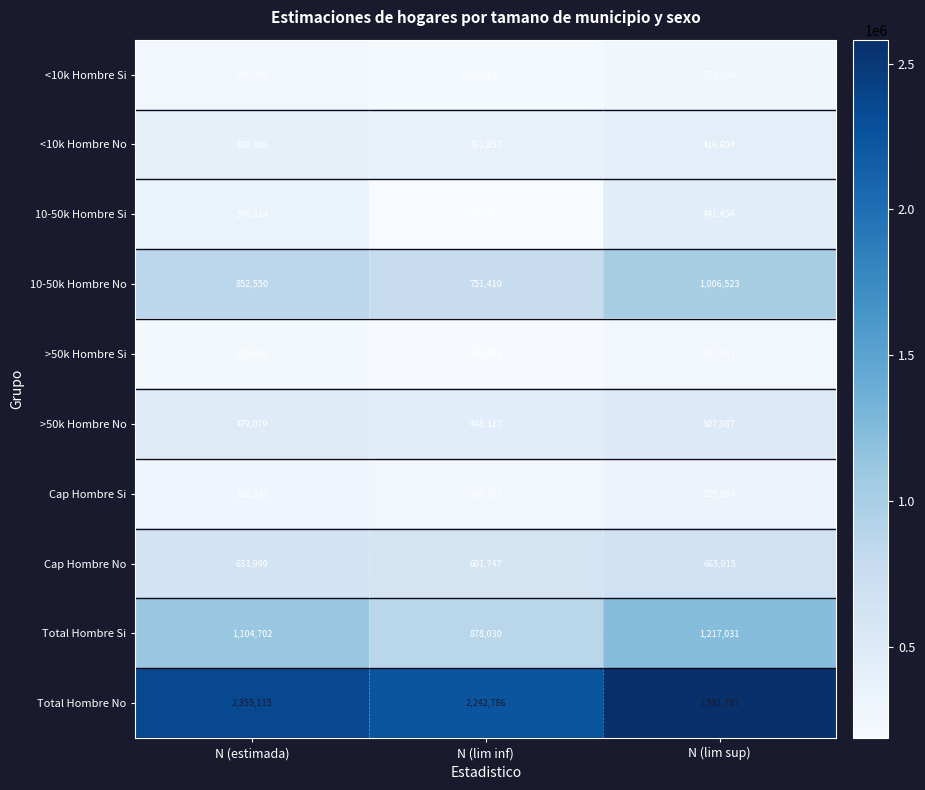

What is the maximum value for Cap Hombre No?

665915